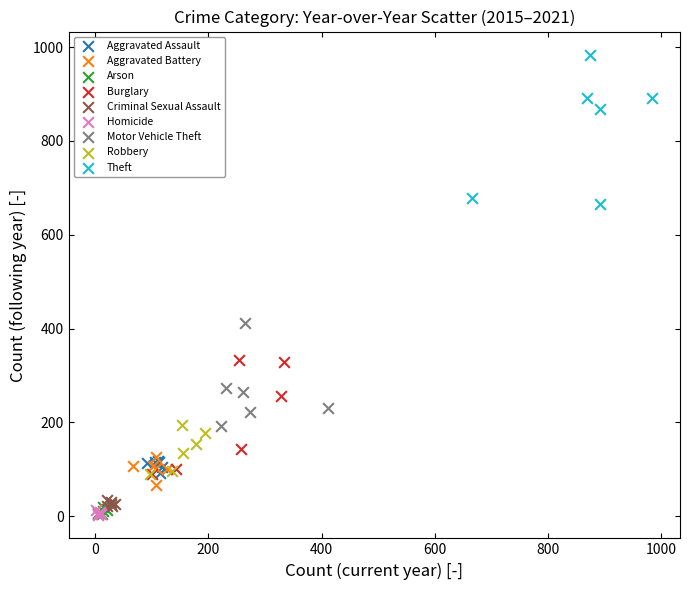

Which series has the largest Y range (max minus min)?

Theft